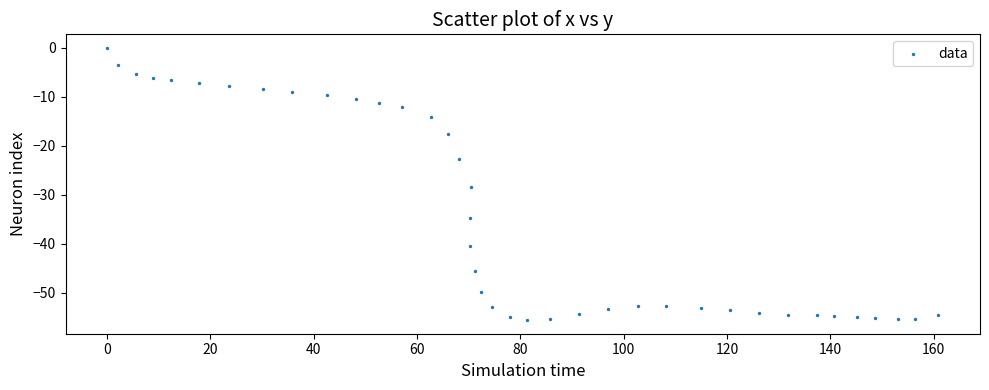

What Y value in the scatter plot is closest to -27?

-28.5